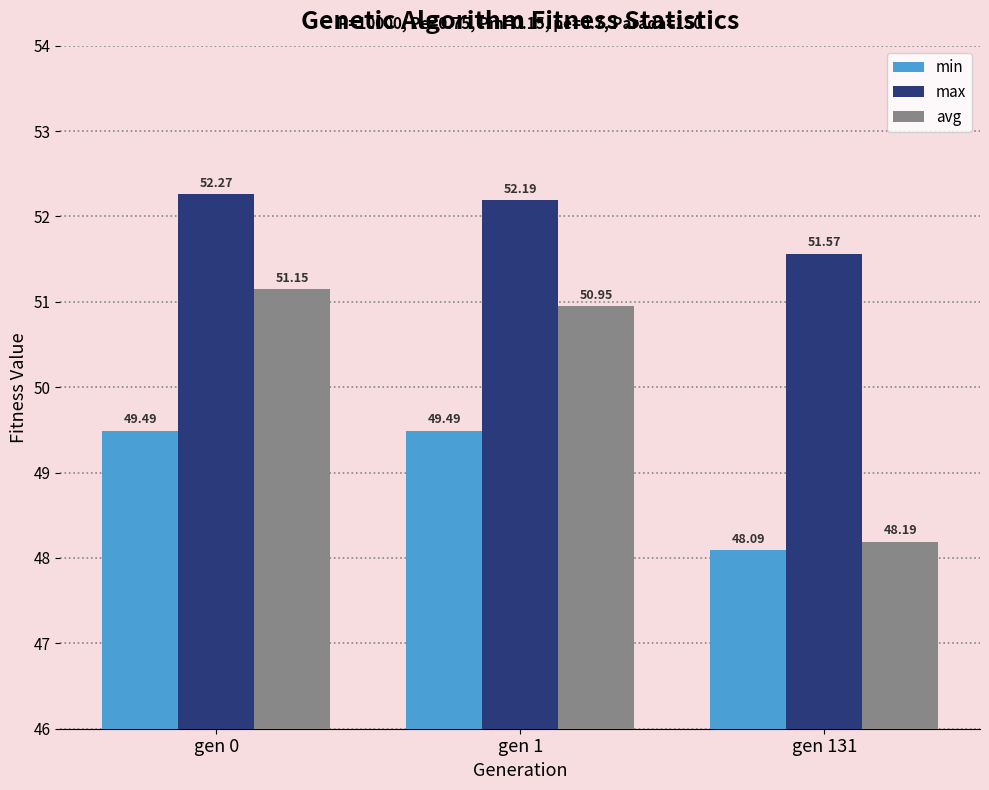

What is the average value of the min series?

49.0